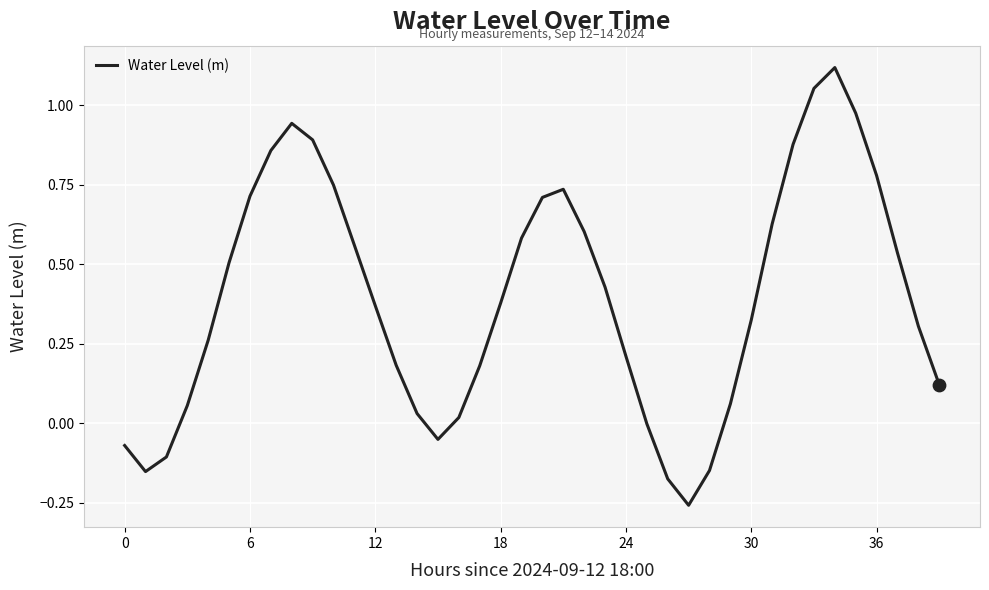

What is the difference between the maximum and minimum values?

1.4